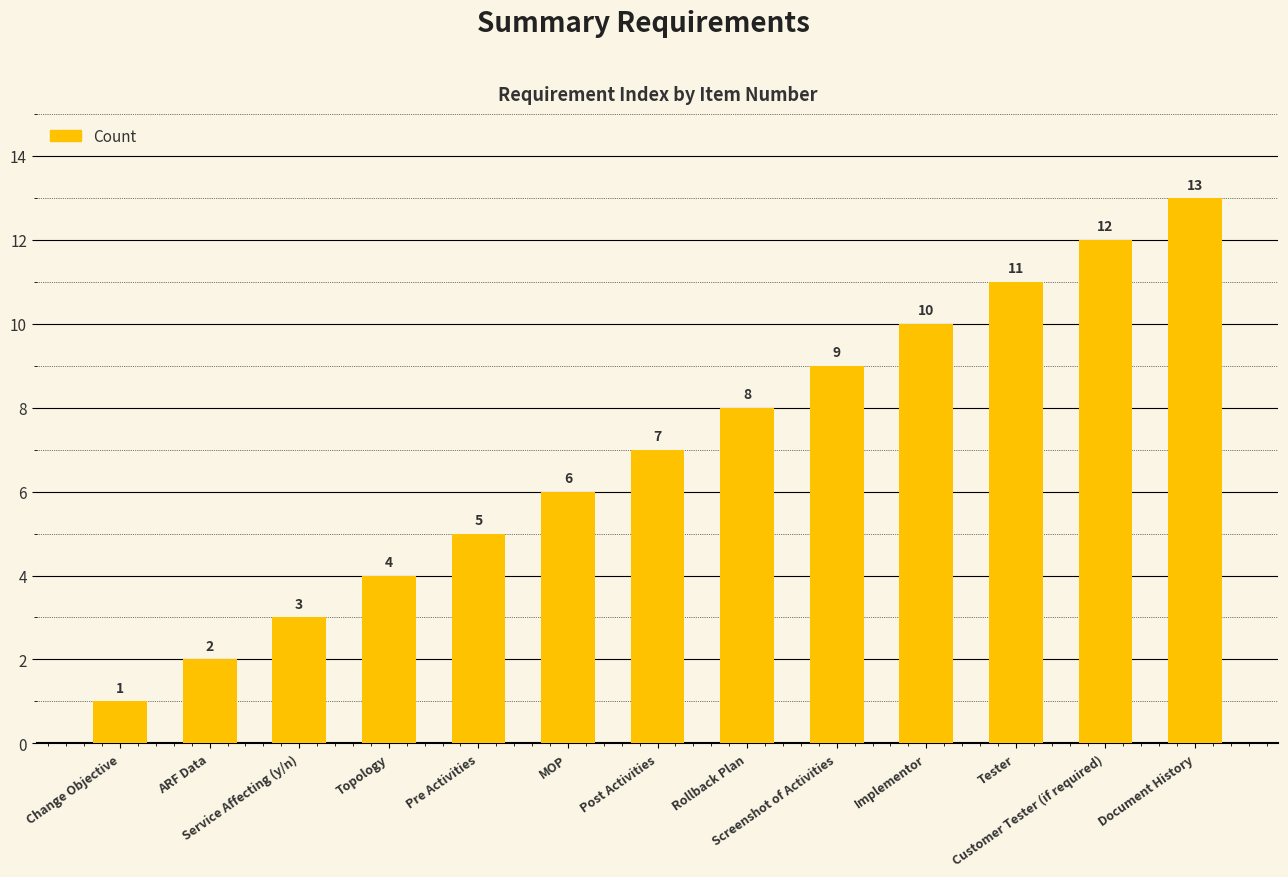

What is the value of the 3rd bar from the left?

3